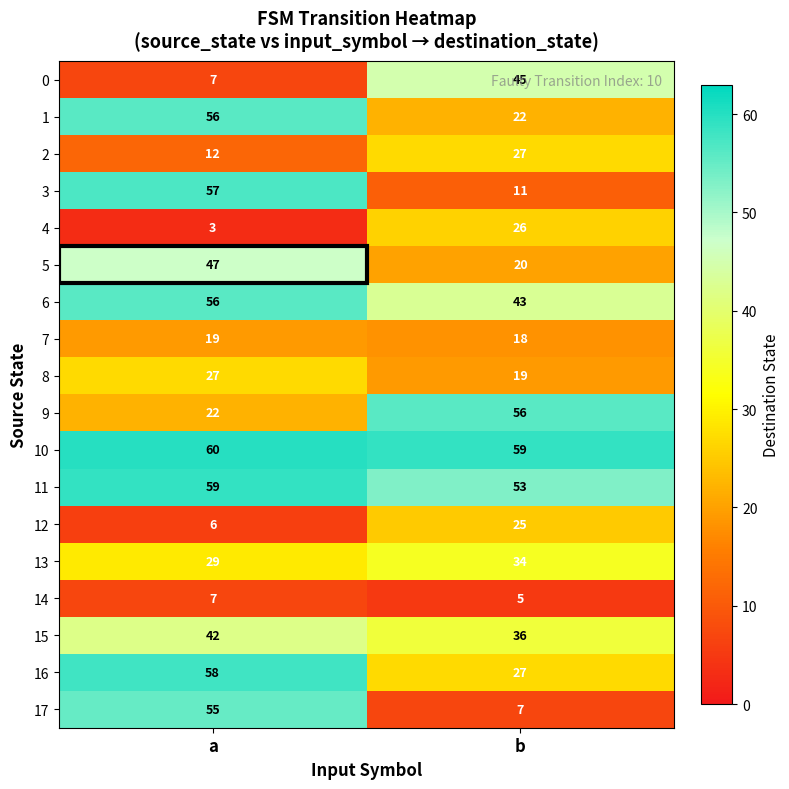

At which label is 4 closest to 14?

a